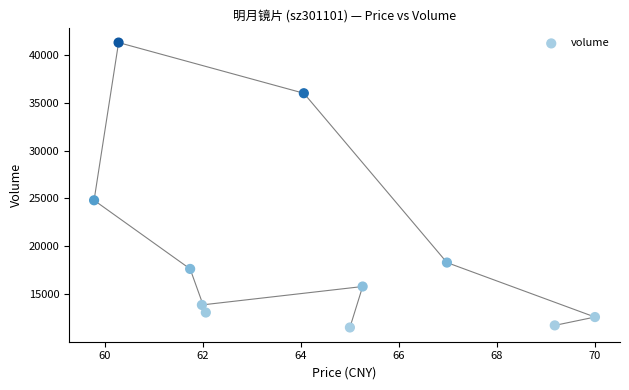

What Y value in the scatter plot is closest to 26399?

24804